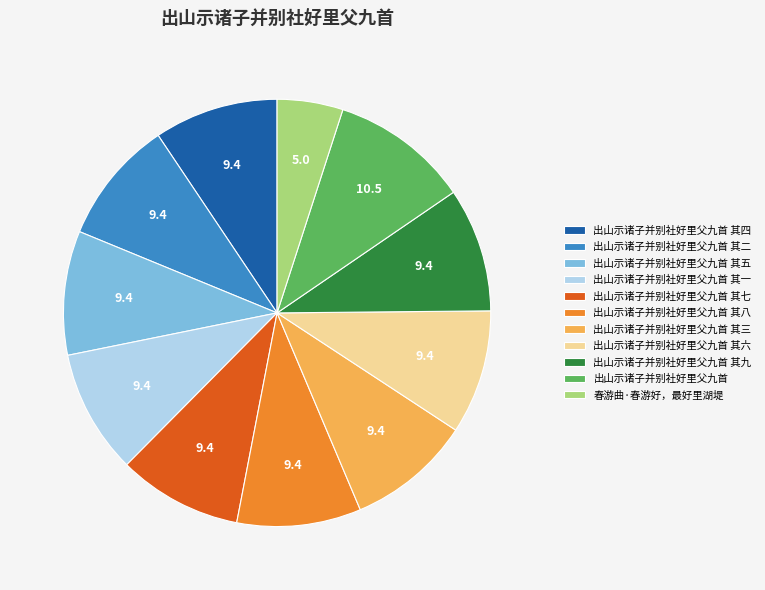

What is the largest slice in the pie chart?

出山示诸子并别社好里父九首